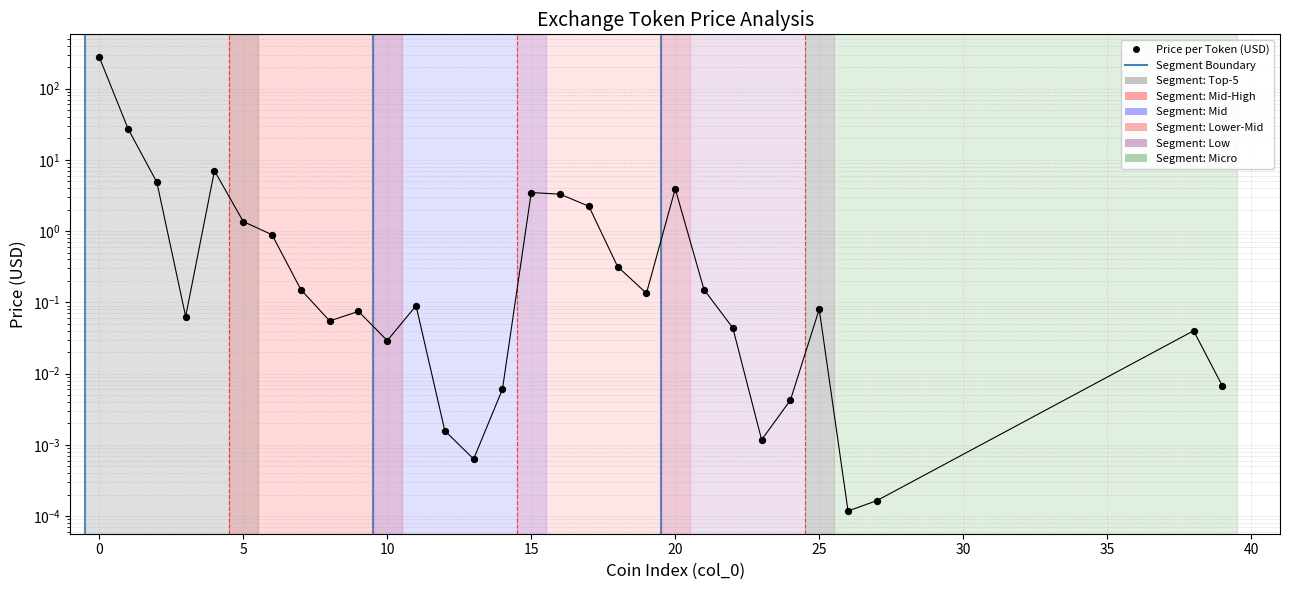

What is the change in value from WazirX to BitpandaEcosystemToken?

+0.2